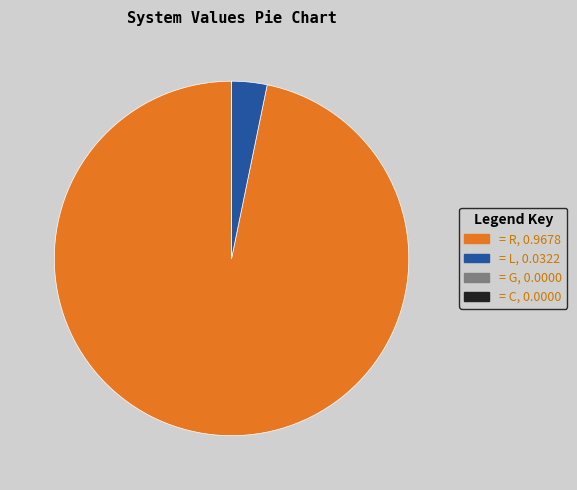

What is the largest slice in the pie chart?

= R, 0.9678